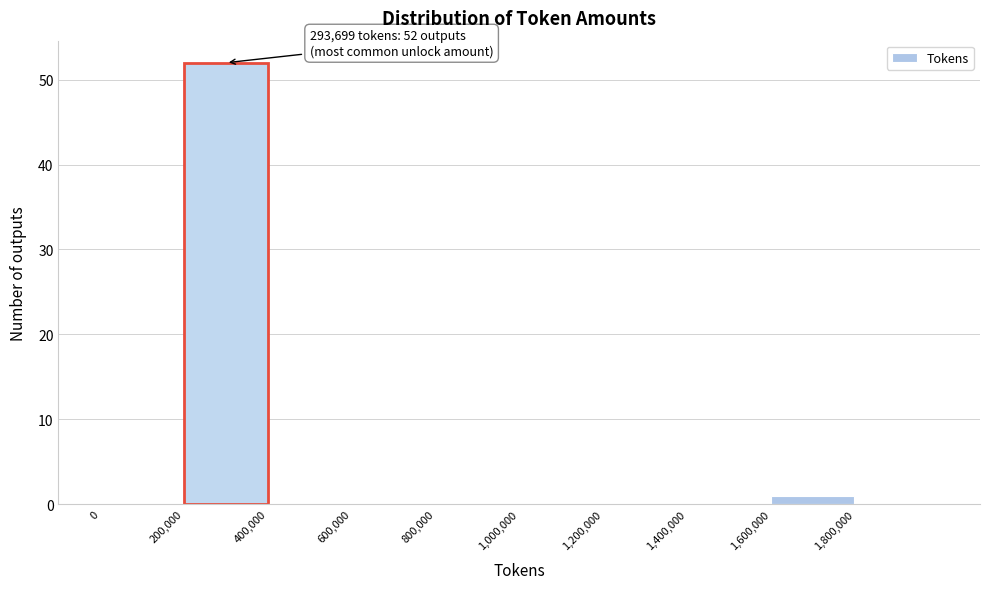

Over which range of the x-axis is the bar tallest?

200000 to 400000